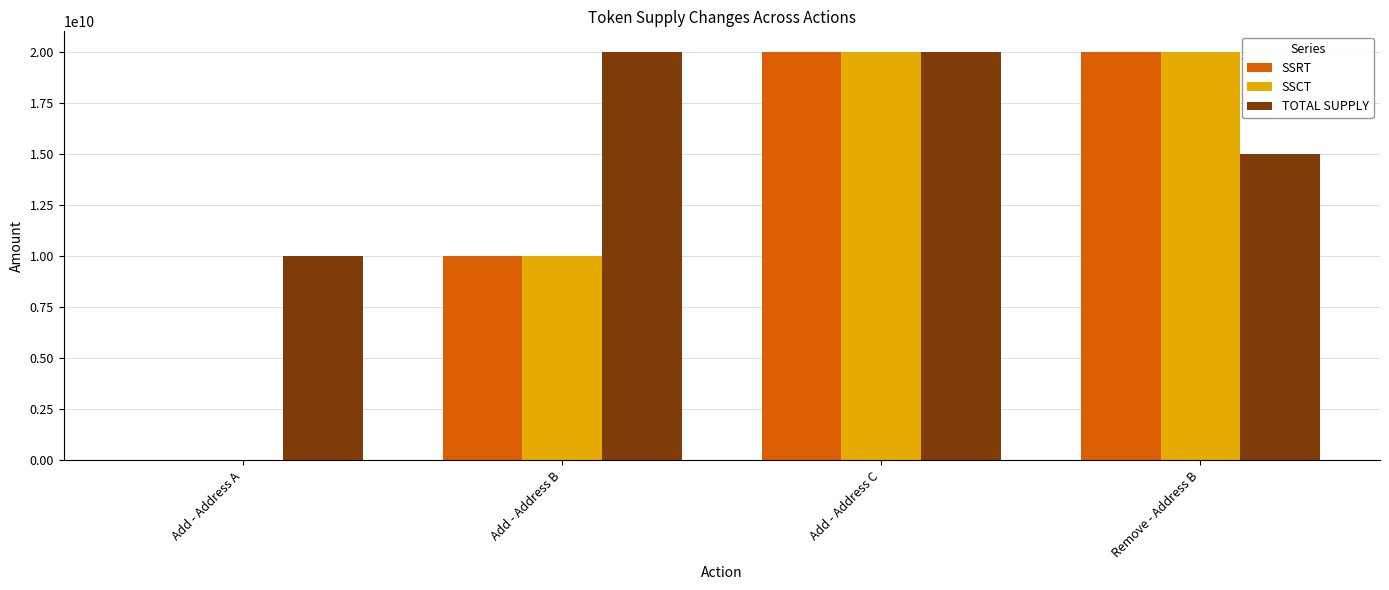

At which category is the sum across all series the highest?

Add - Address C